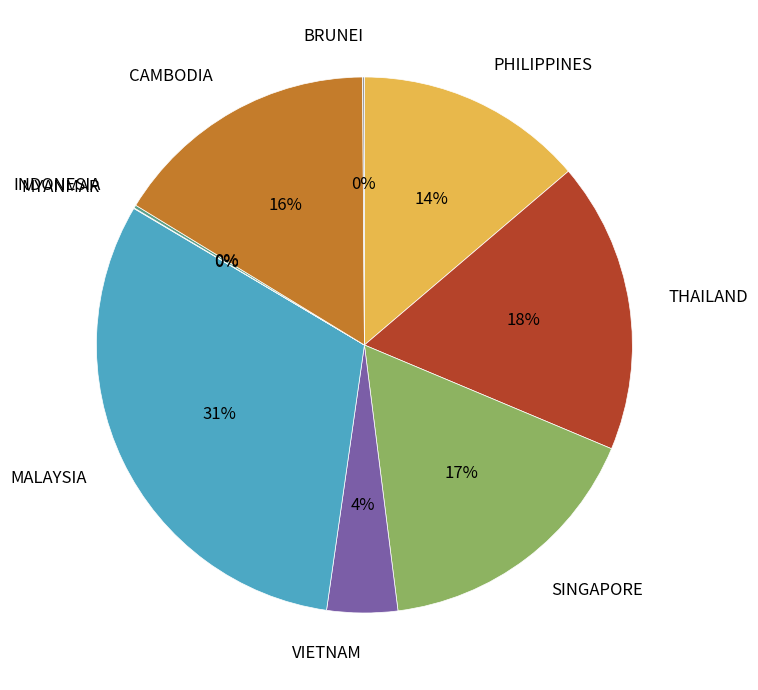

To the nearest percent, what is the difference between the VIETNAM and CAMBODIA slice percentages?

12%